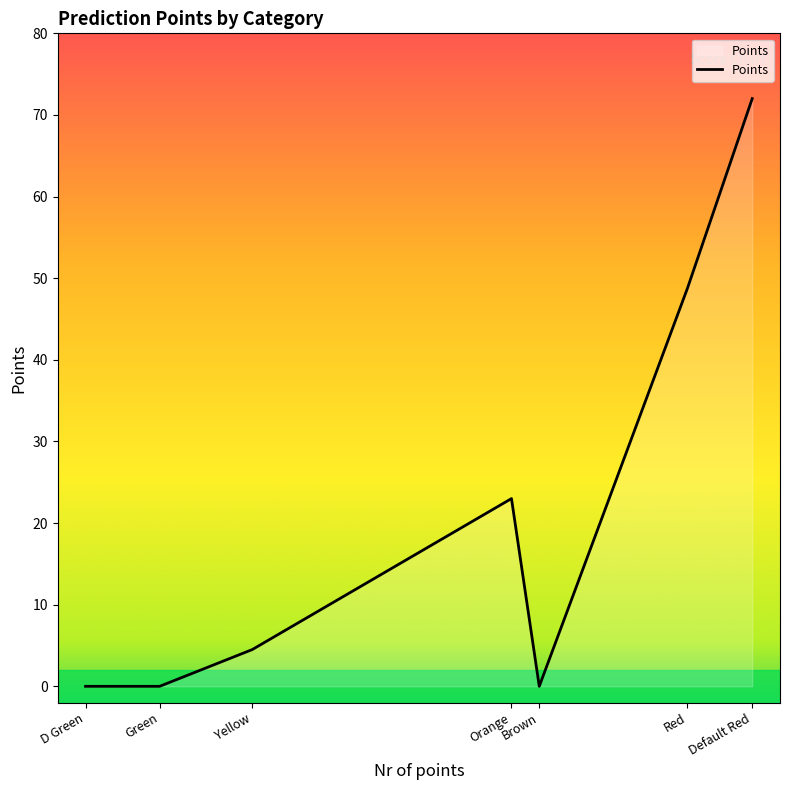

The value at Red is 22.4. True or false?

False